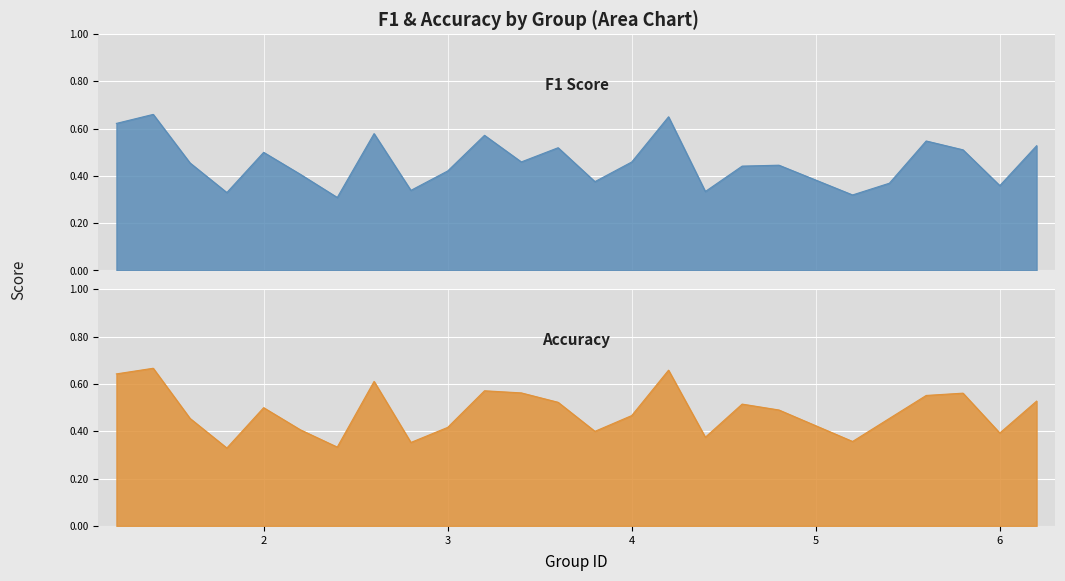

What are all the series names shown in the legend?

f1, accuracy